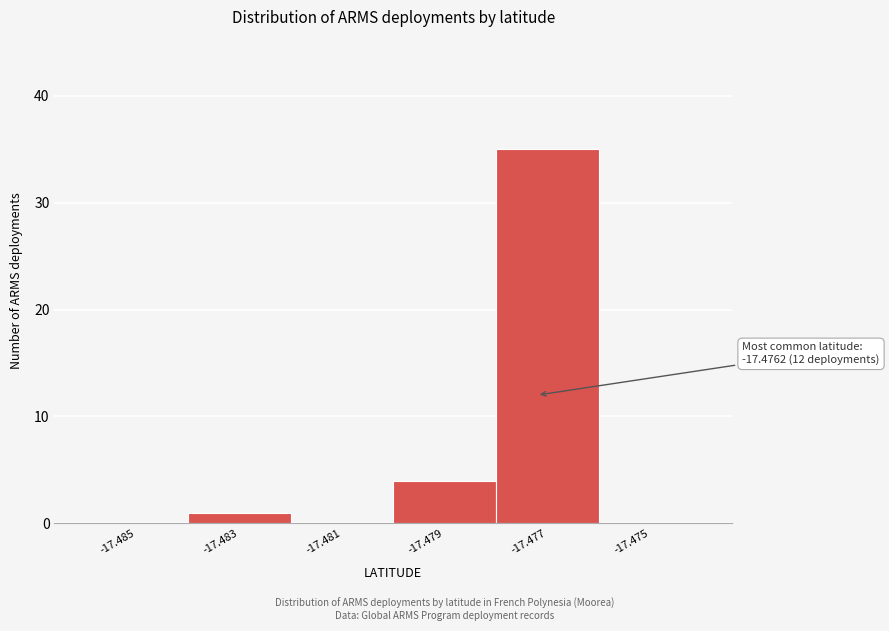

Reading left to right, what are all the values shown in this chart?

-17.485=0	-17.483=1	-17.481=0	-17.479=4	-17.477=35	-17.475=0